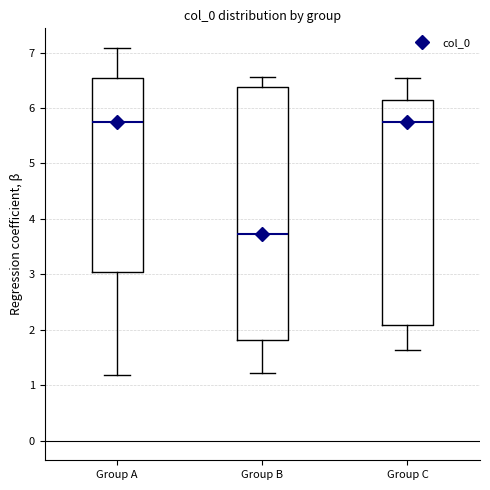

Where is the upper edge of the box for Group B on the y-axis? The values are not printed on the chart, so give them approximately, as read against the axis.

6.4